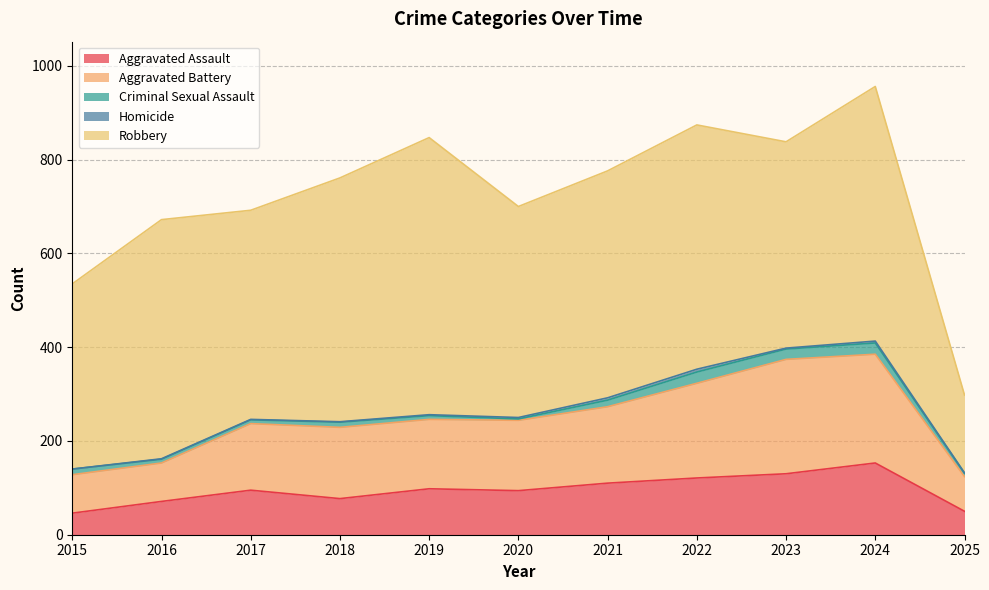

The value of Robbery at 2016 is 510. True or false?

True